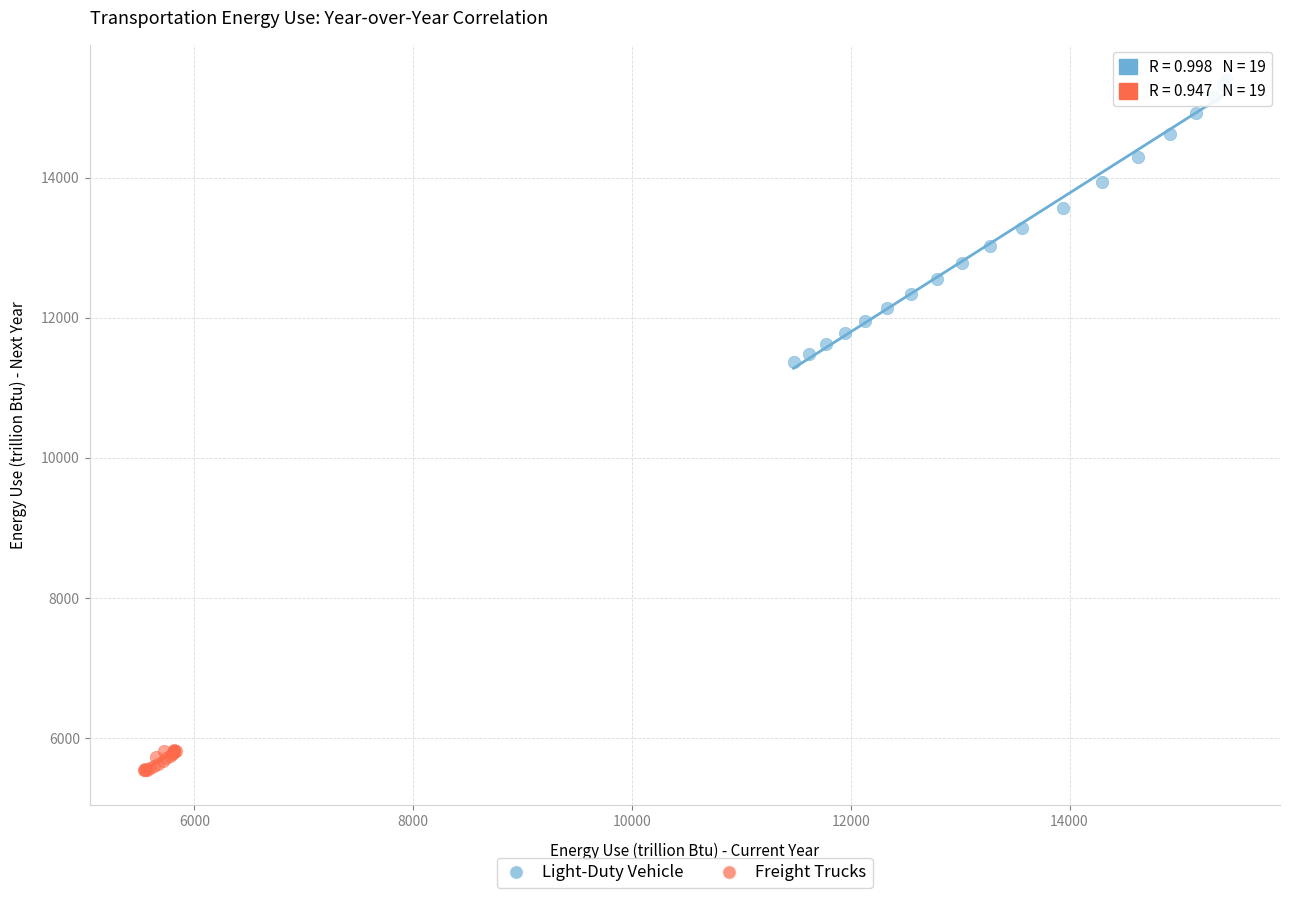

Which series reaches the maximum Y coordinate?

Light-Duty Vehicle